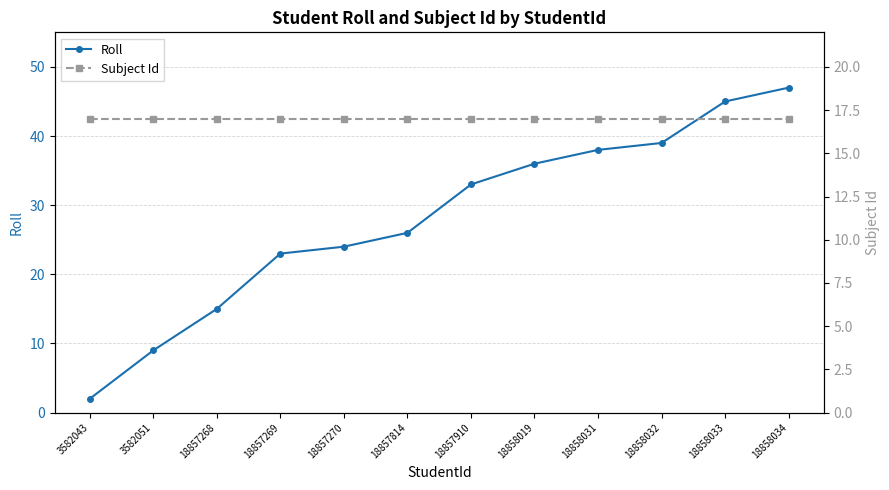

How many lines are shown in the chart?

2